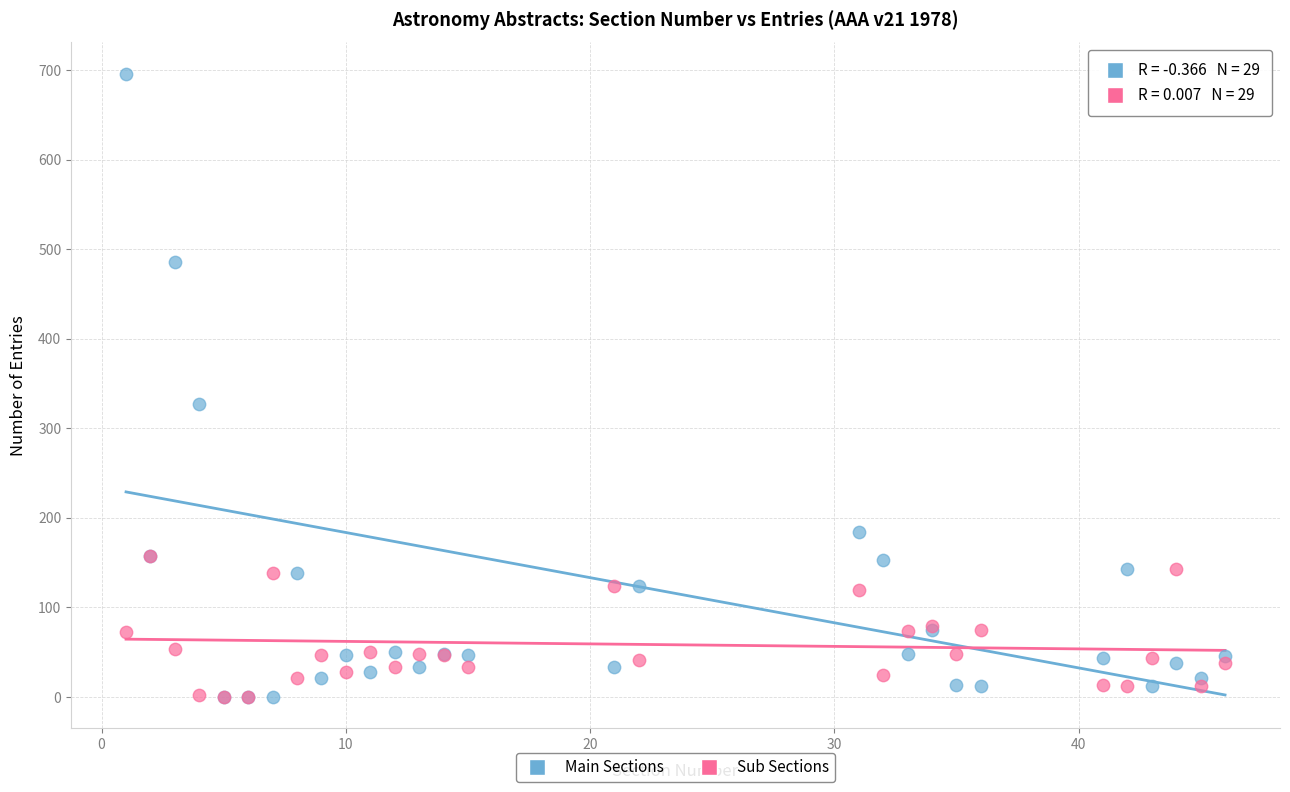

Which series has the widest spread of Y values?

Main Sections